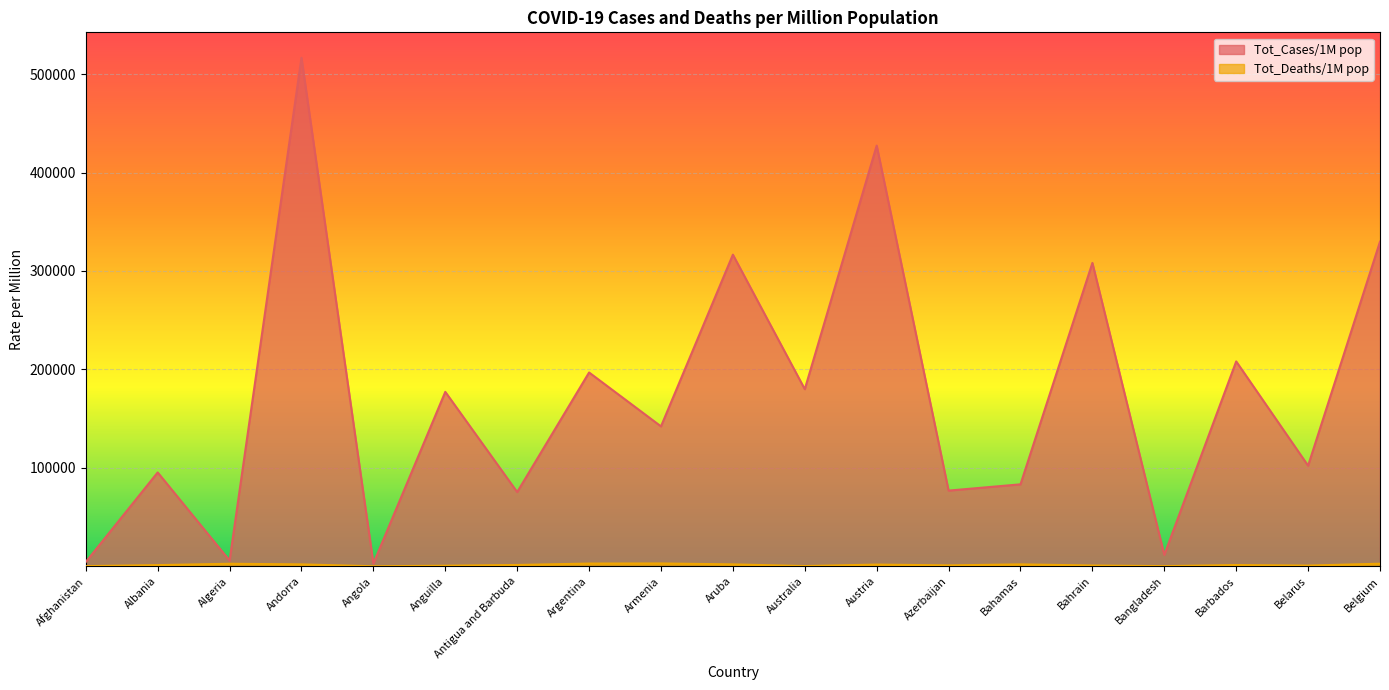

True or false: Tot_Deaths/1M pop has more than 2 interior local peaks.

True